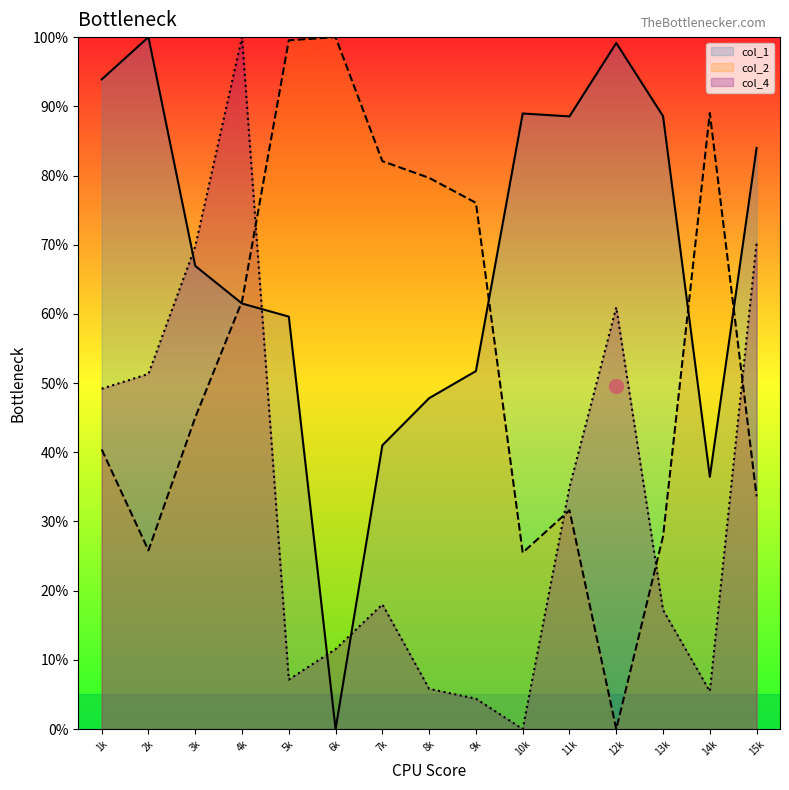

Reading right to left, list all the values displayed in this chart.

col_1: 84.0	36.5	88.6	99.1	88.5	89.0	51.7	47.8	41.0	0.0	59.6	61.5	66.9	100.0	93.9
col_2: 33.6	89.0	27.8	0.0	31.6	25.5	76.1	79.7	82.1	100.0	99.5	61.8	45.0	25.8	40.4
col_4: 70.4	5.5	17.2	61.0	35.0	0.0	4.4	5.8	18.0	11.6	7.2	100.0	69.7	51.3	49.2